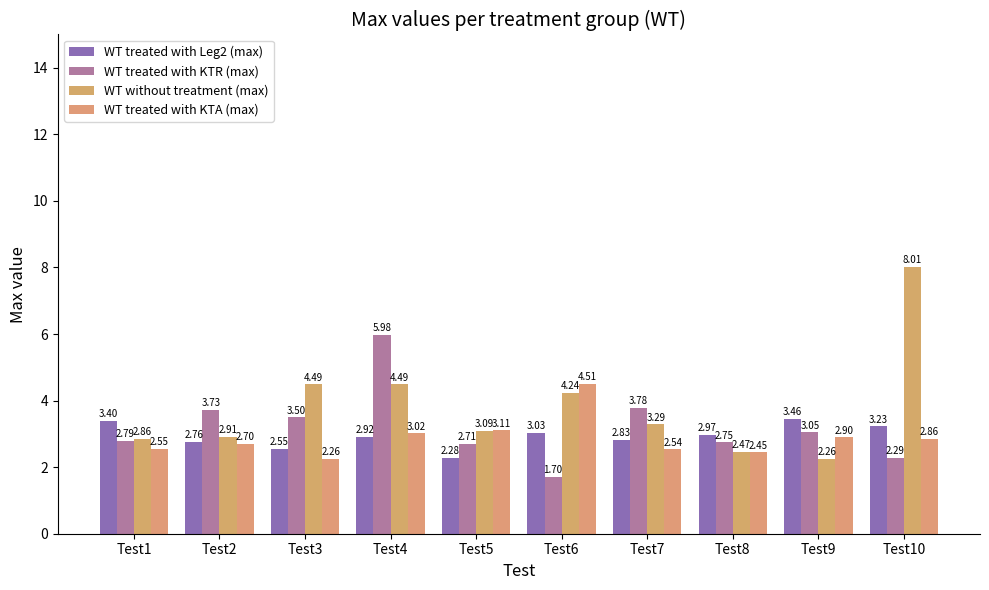

Which category has the highest value in the WT treated with KTA (max) series?

Test6